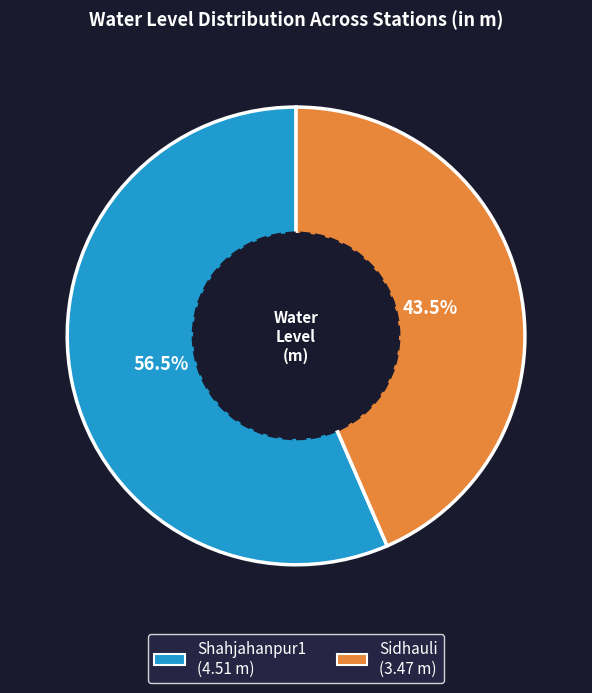

Which has a higher value, Sidhauli or Shahjahanpur1?

Shahjahanpur1